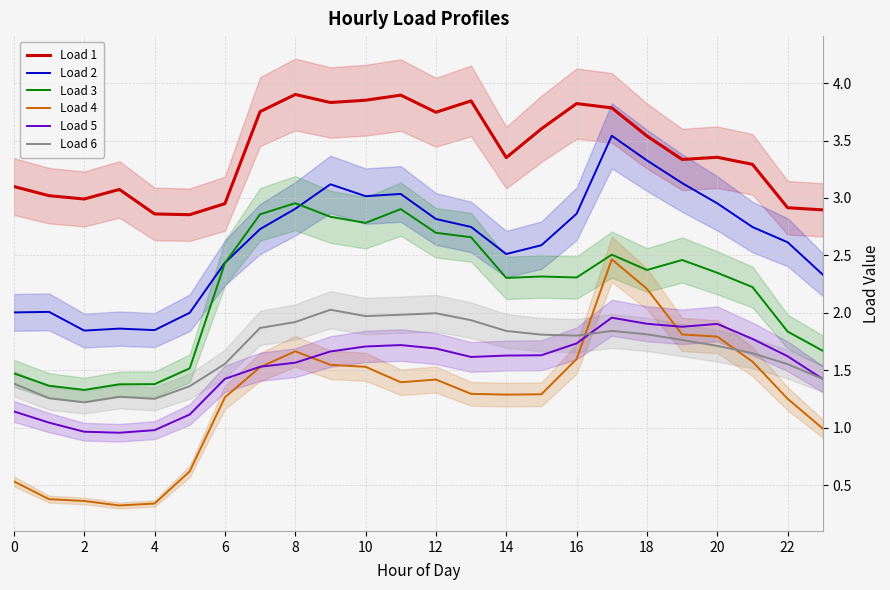

Which series has the largest total across all categories?

Load 1